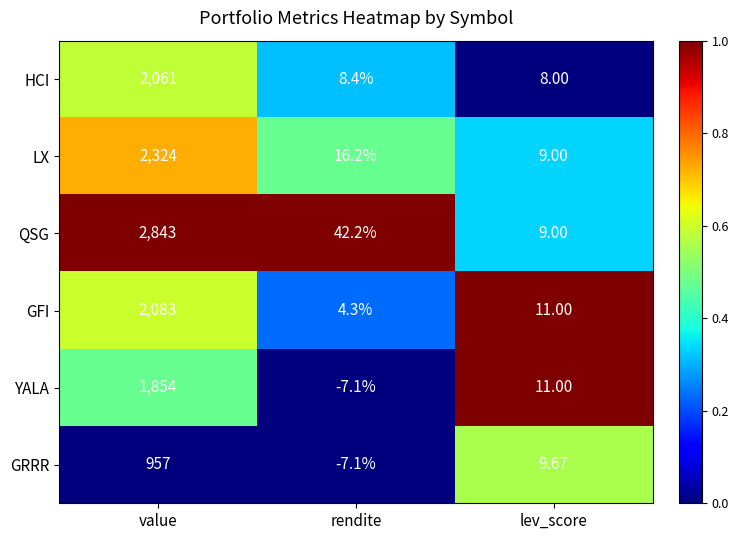

List the labels in order of HCI value, largest first.

value, rendite, lev_score